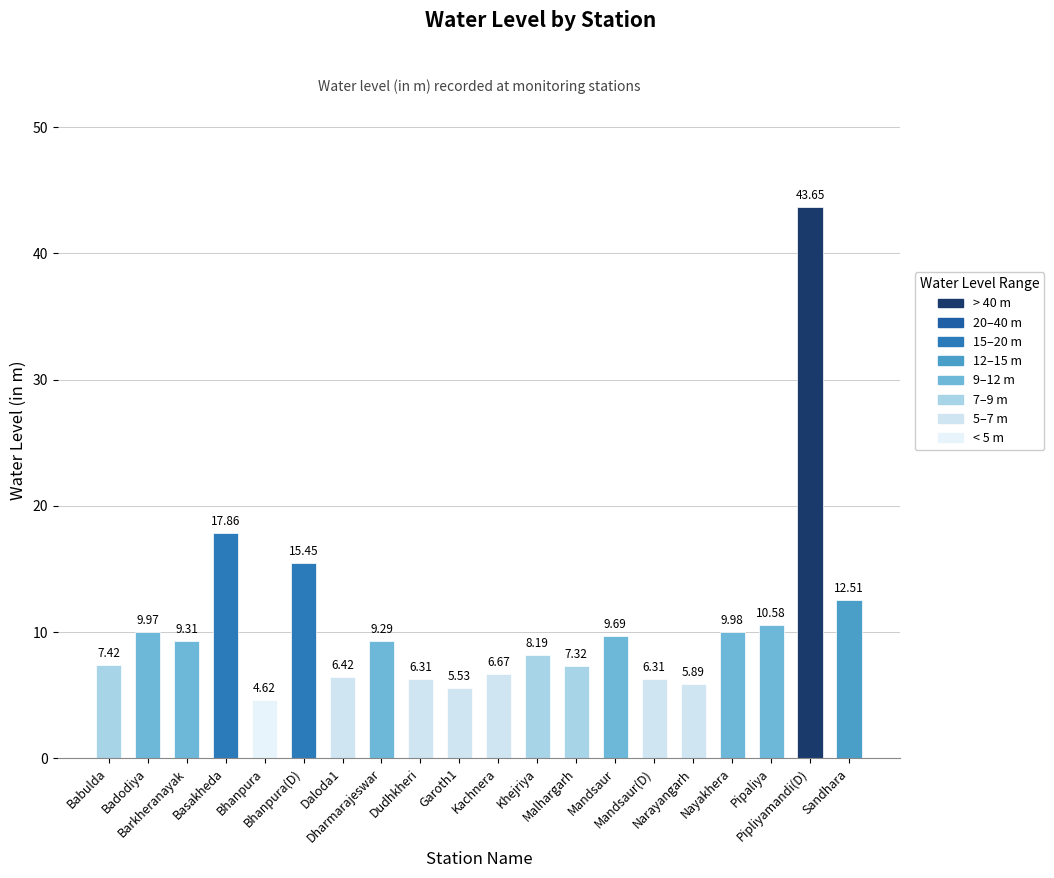

What is the average value?

10.6